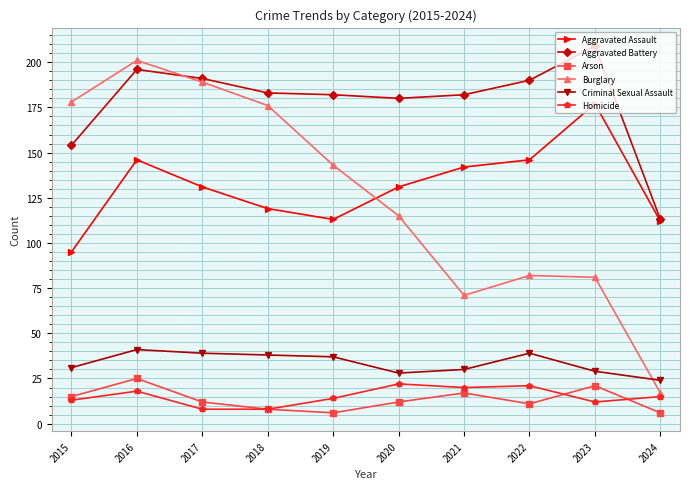

Which series has the largest total across all categories?

Aggravated Battery